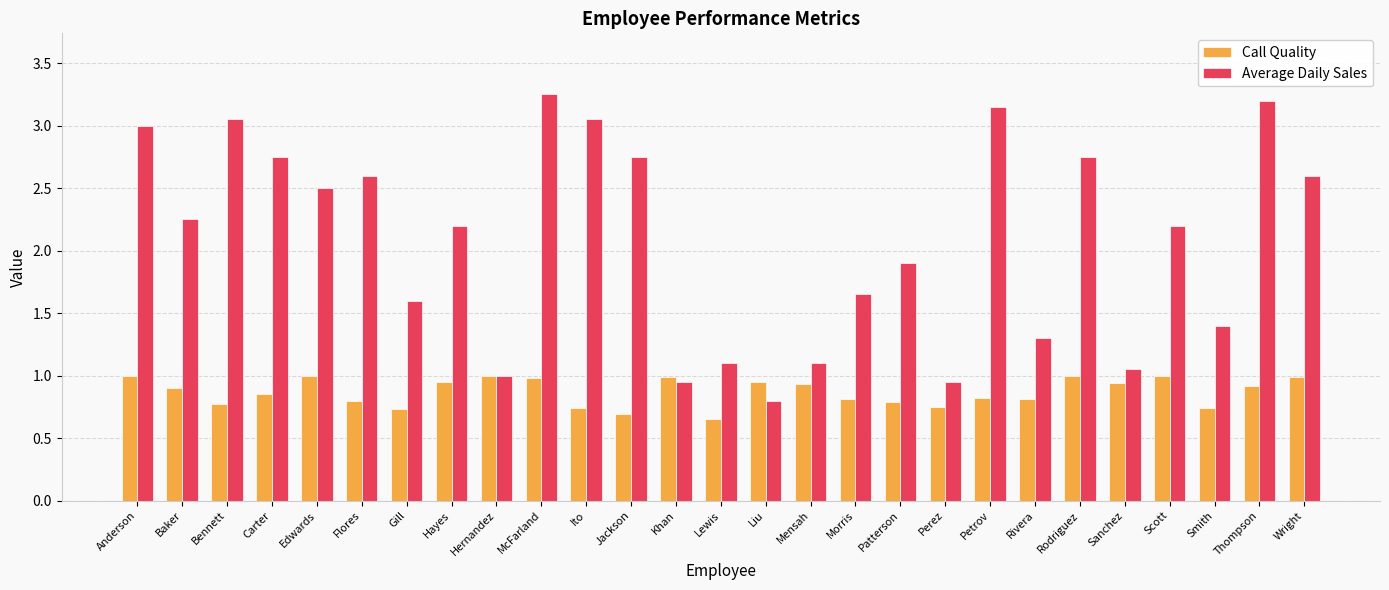

Rank the series at Ito from lowest to highest value.

Call Quality, Average Daily Sales